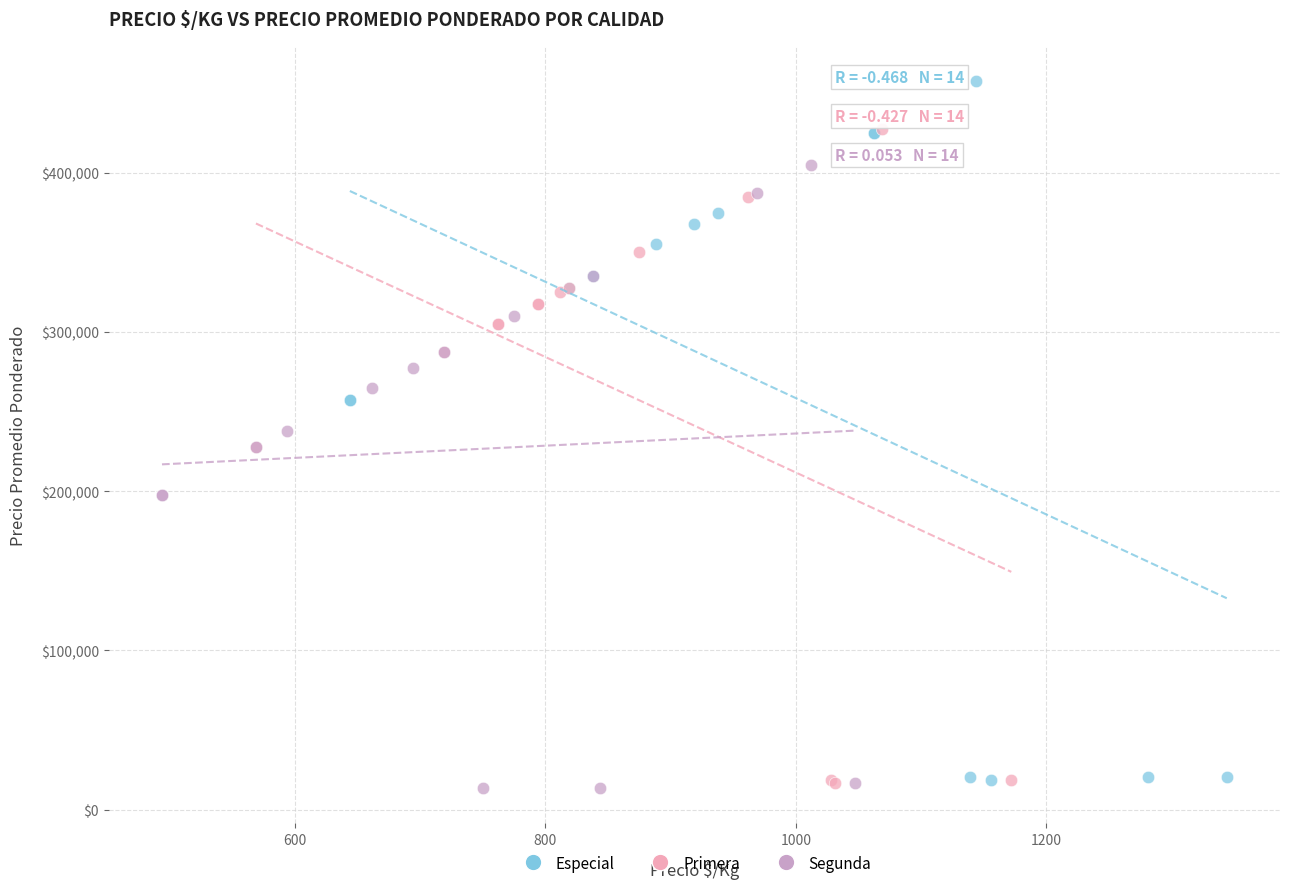

Which series has the largest Y range (max minus min)?

Especial